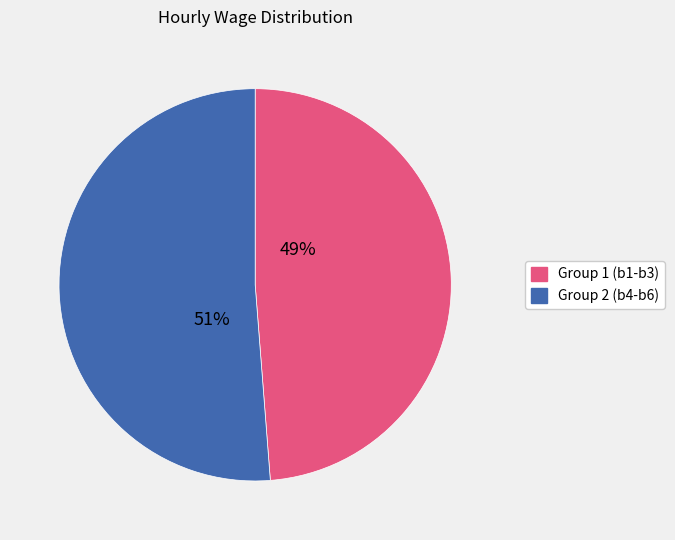

How many slices are in this pie chart?

2